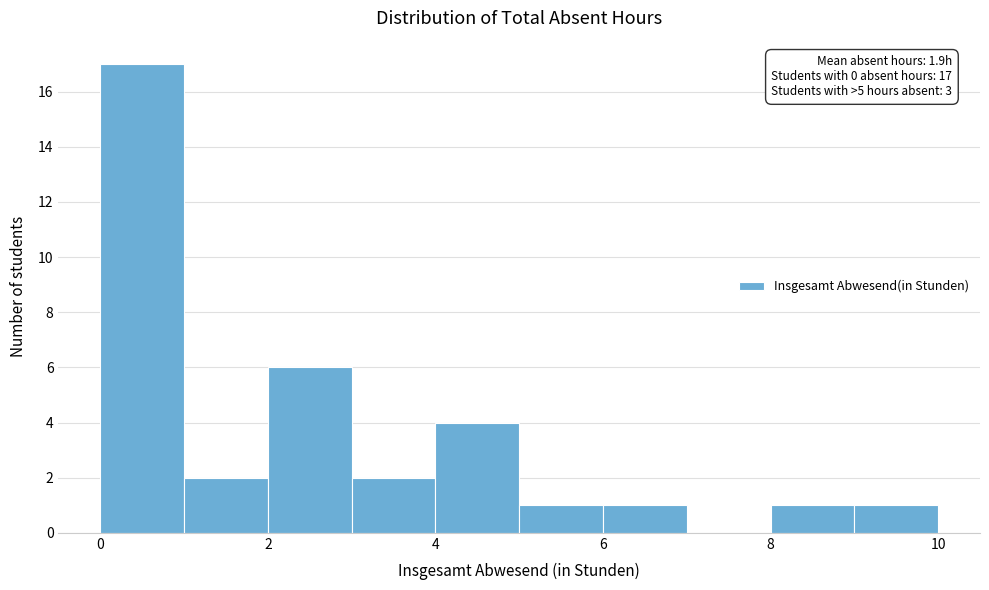

Over which range of the x-axis is the bar tallest?

0 to 1